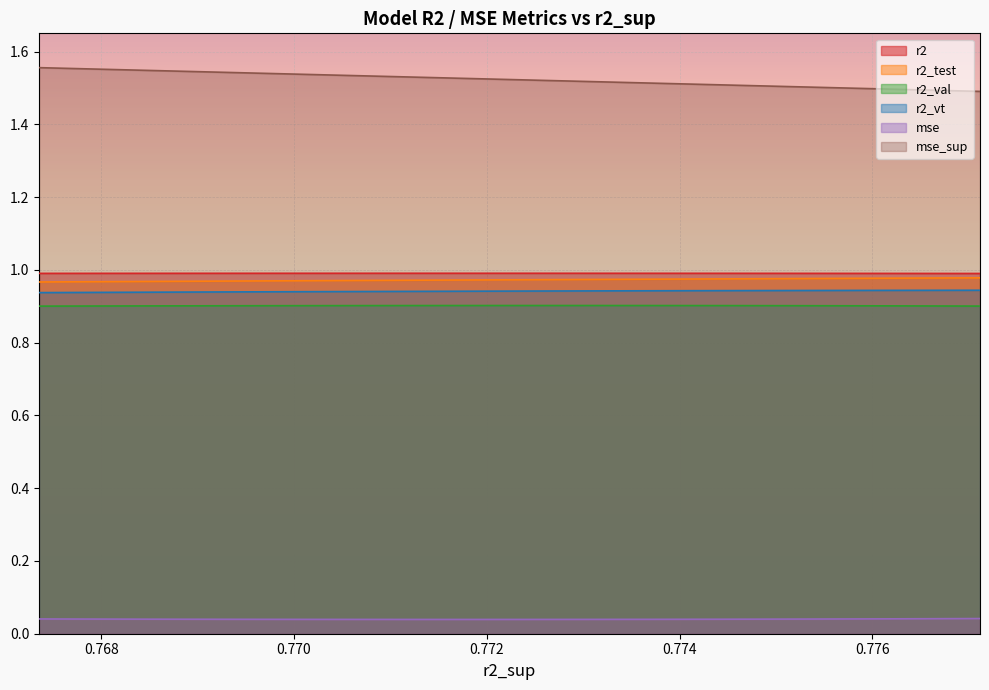

True or false: r2 and r2_vt cross at least once.

False